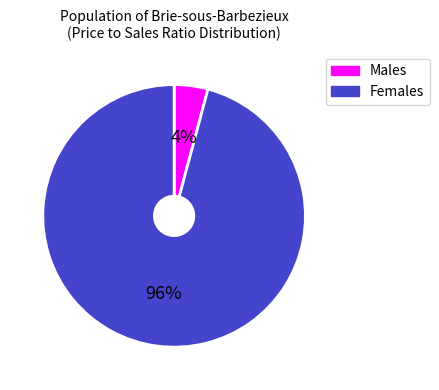

To the nearest percent, what is the difference between the Females and Males slice percentages?

92%